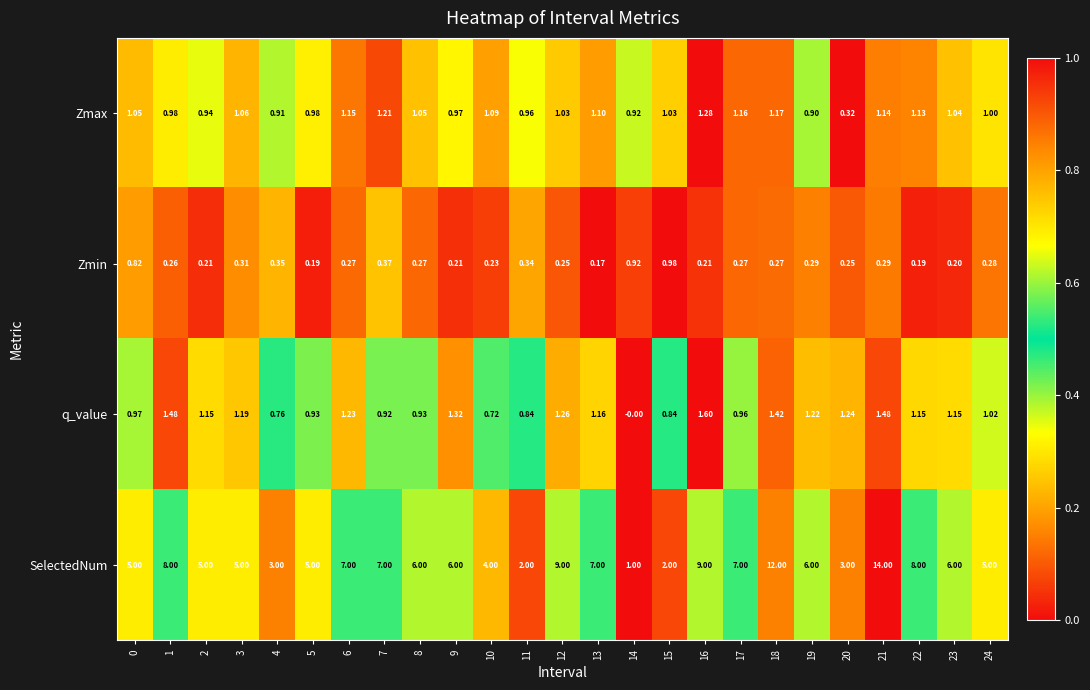

Rank the series at 7 from highest to lowest value.

SelectedNum, Zmax, q_value, Zmin